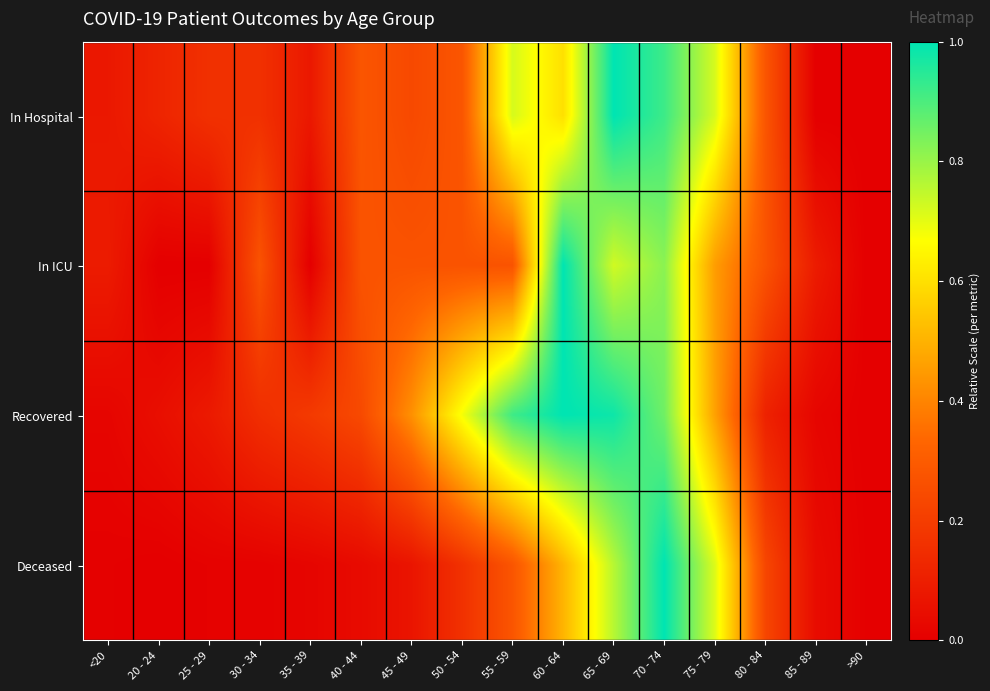

Which has a higher value, 60 - 64 or 40 - 44?

60 - 64